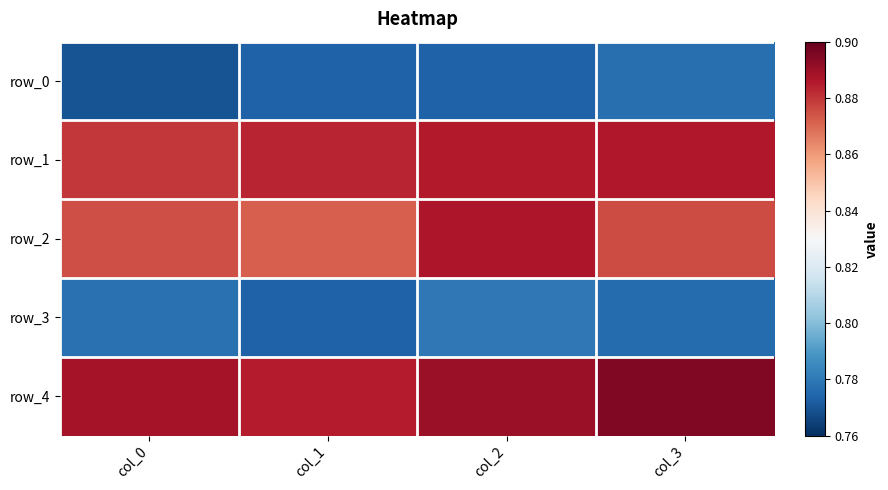

At col_1, list the series in order from smallest to largest.

row_0, row_3, row_2, row_1, row_4